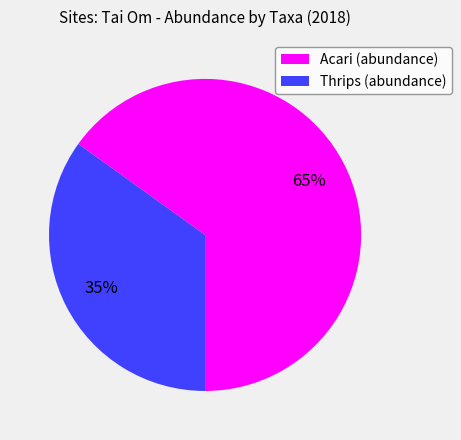

Which category has the biggest portion of the pie?

Acari (abundance)